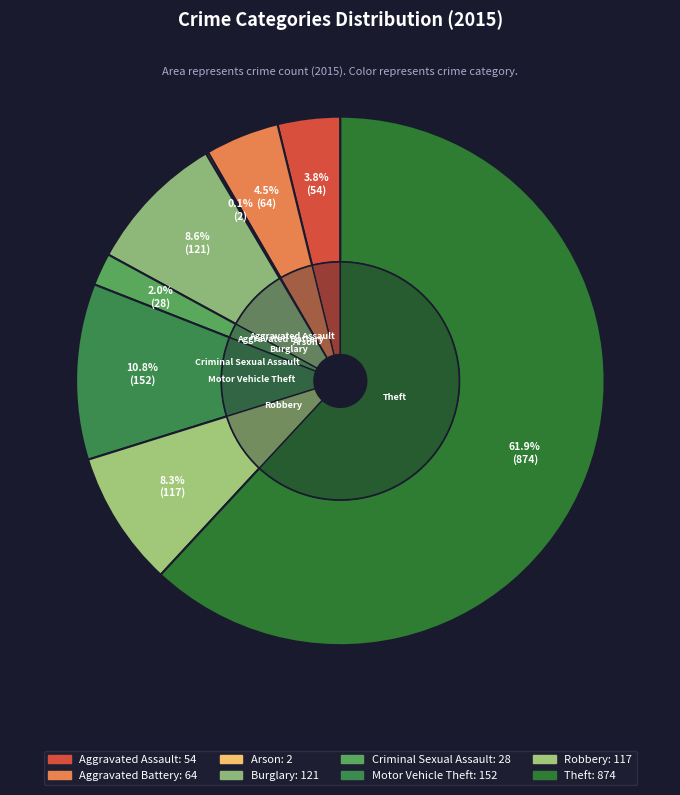

Is it true that Criminal Sexual Assault is 2% of the pie?

True